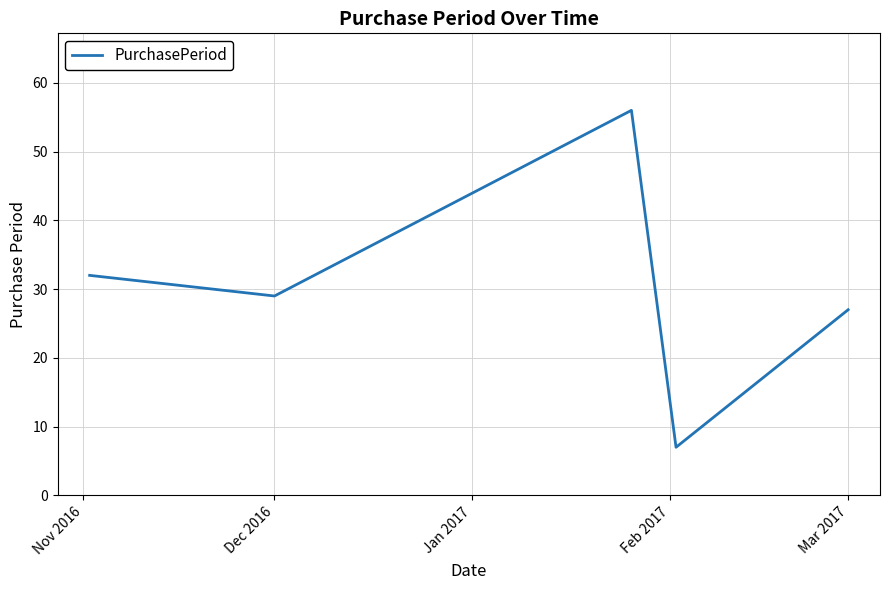

True or false: there are more than 2 points higher than both neighbors.

False